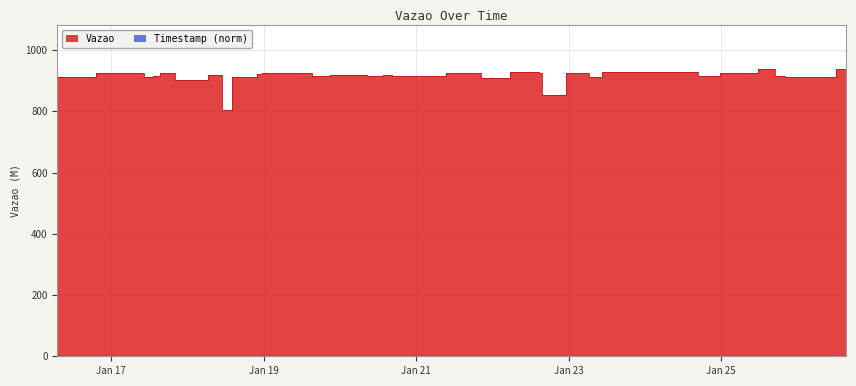

True or false: Timestamp has a value of 0.5 at 2024-01-26 12:06:39.

False